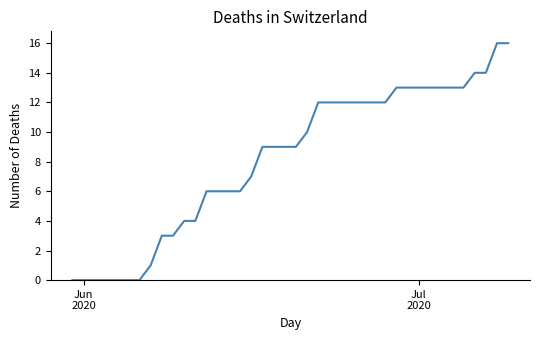

What is the greatest value displayed?

16